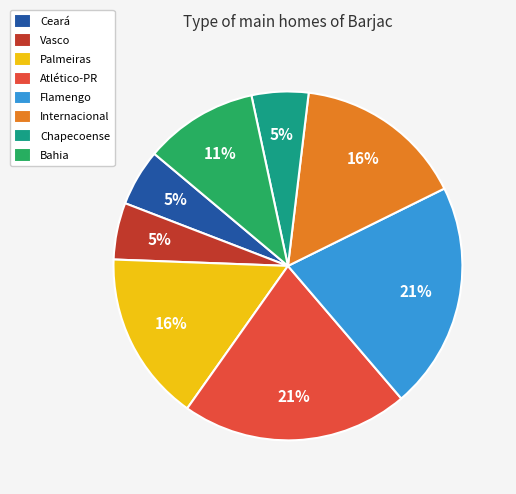

Combined, do Bahia and Atlético-PR account for over 50%?

No